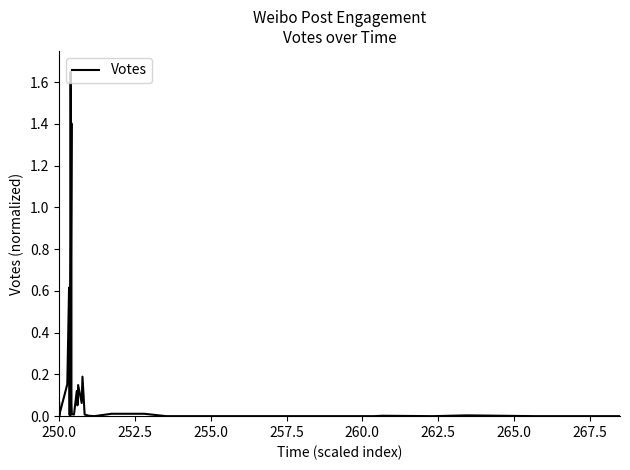

Reading left to right, what are all the values shown in this chart?

0.1	0.0	0.0	0.2	0.6	0.0	0.0	1.6	0.7	0.6	1.4	0.1	0.0	0.0	0.1	0.1	0.1	0.1	0.1	0.2	0.0	0.0	0.0	0.0	0.0	0.0	0.0	0.0	0.0	0.0	0.0	0.0	0.0	0.0	0.0	0.0	0.0	0.0	0.0	0.0